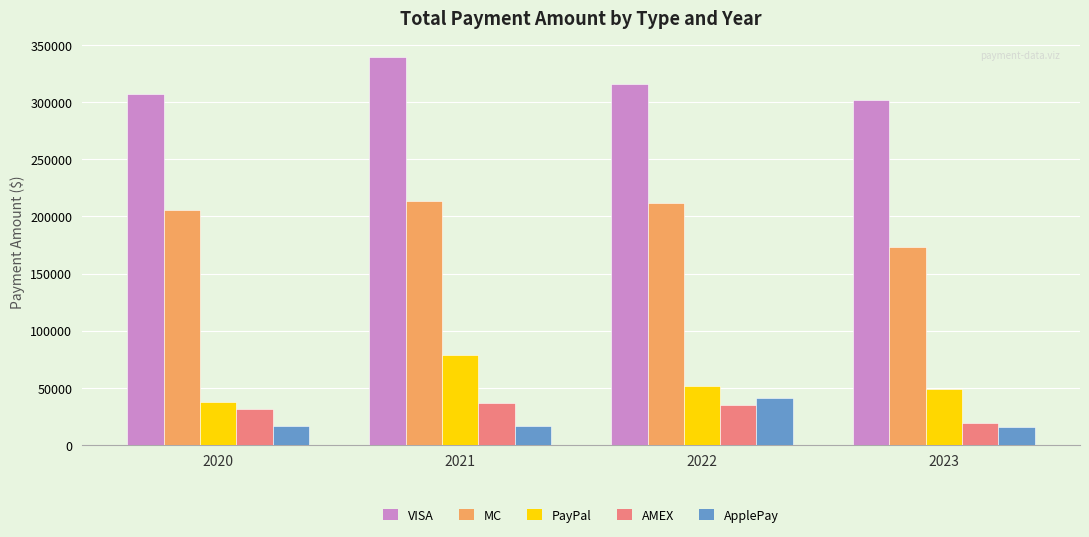

How many bars are there in each group?

5